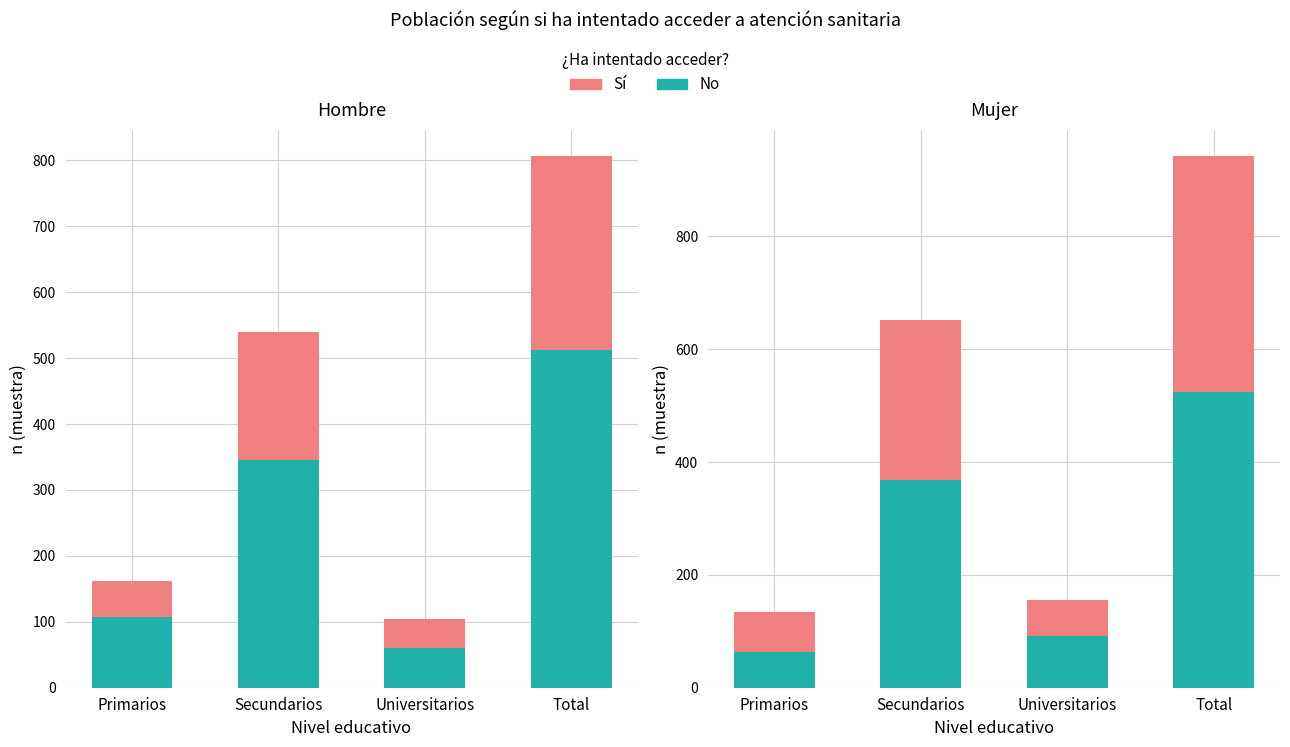

Which series has the largest range (max minus min)?

No